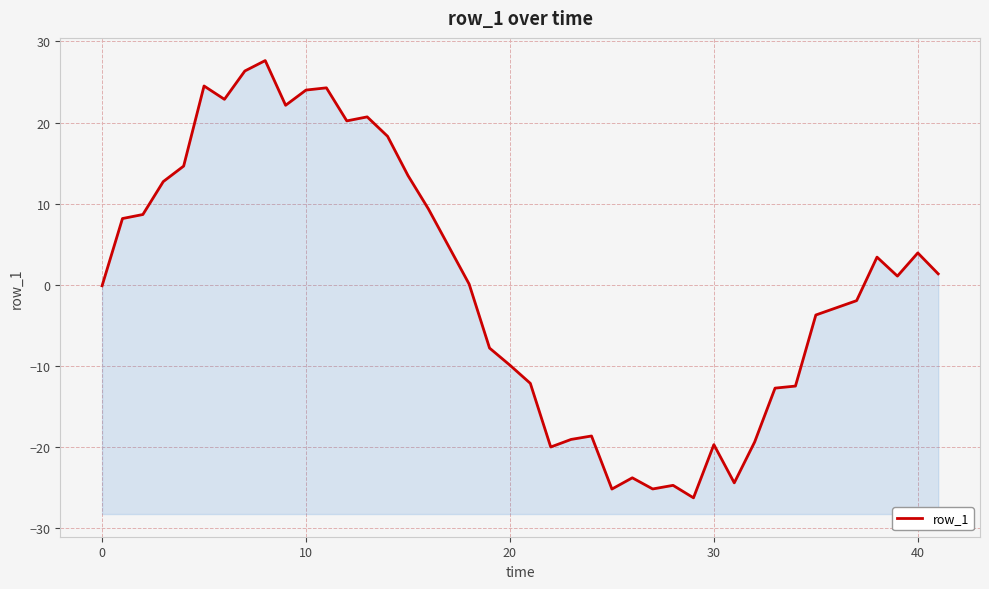

How many lines are shown in the chart?

1